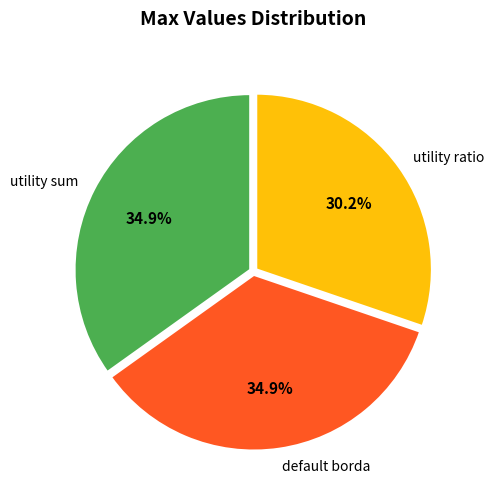

What is the ratio of the value at utility ratio to the value at default borda?

0.9